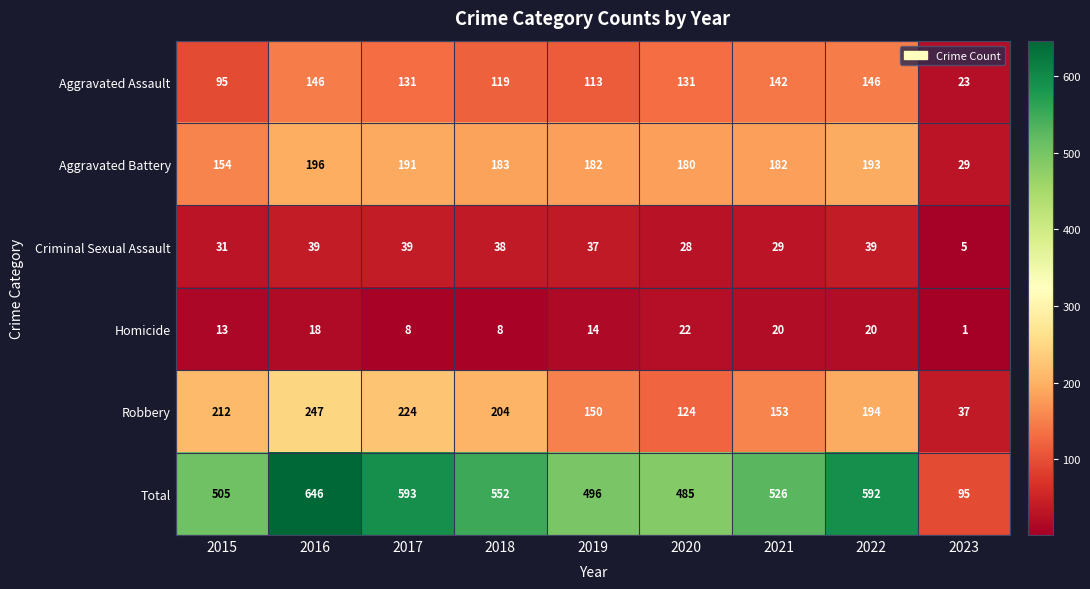

Is it true that Robbery equals 37 at 2023?

True